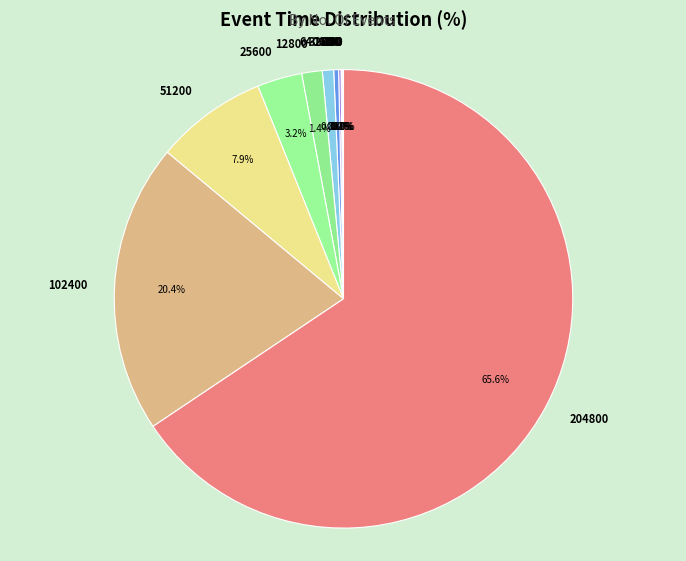

Is there a majority slice in this chart?

Yes